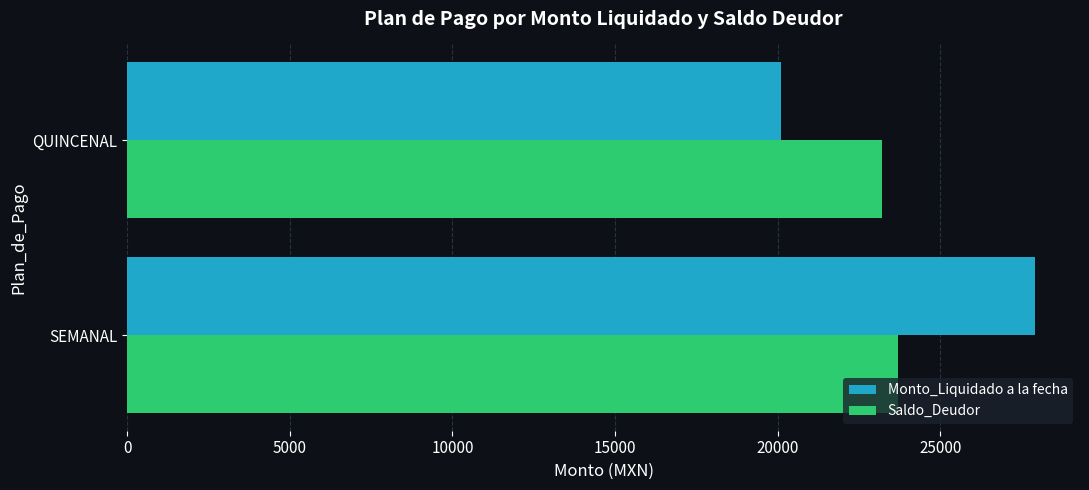

At SEMANAL, list the series in order from smallest to largest.

Saldo_Deudor, Monto_Liquidado a la fecha